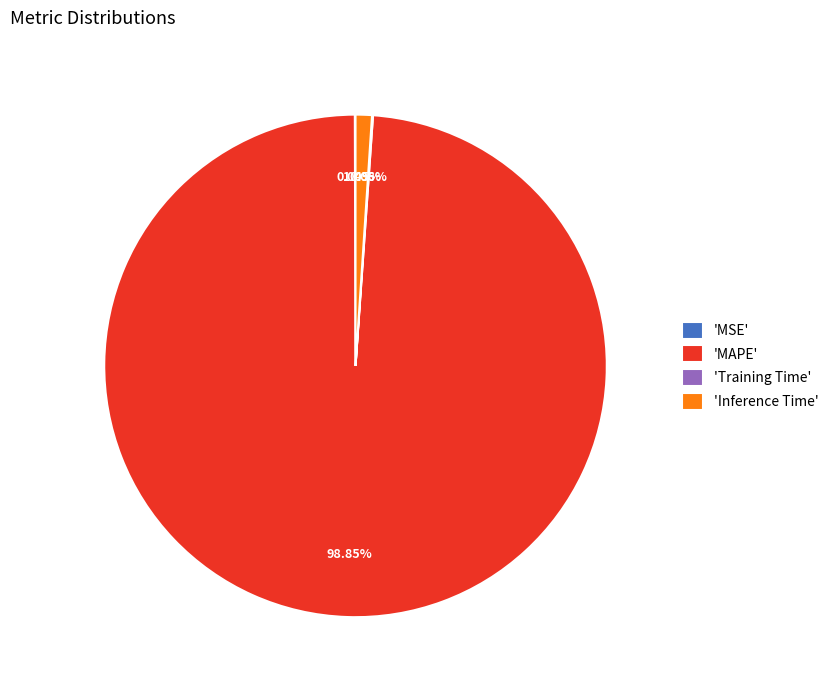

Which slice is the largest?

'MAPE'